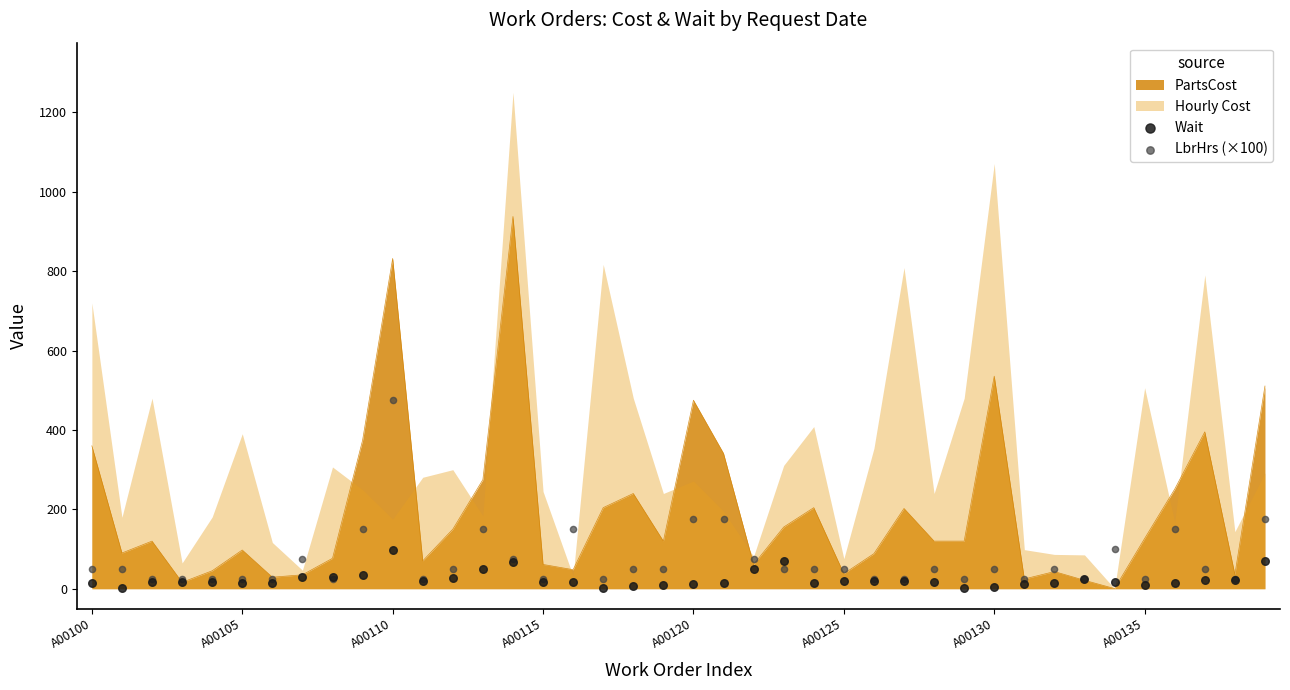

True or false: PartsCost has a value of 832.2 at A00110.

True